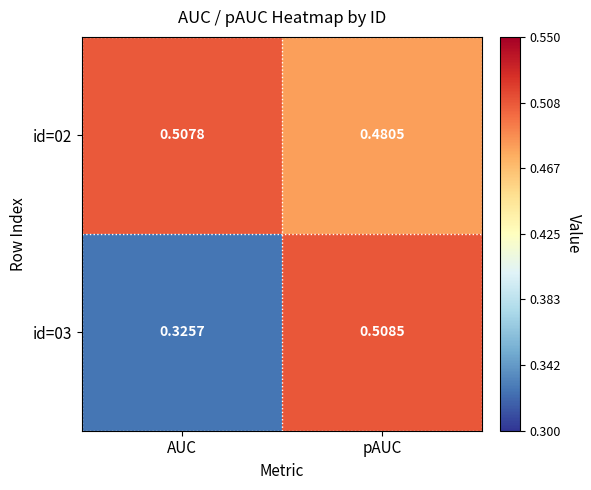

Where is id=03 nearest to the value 0?

AUC